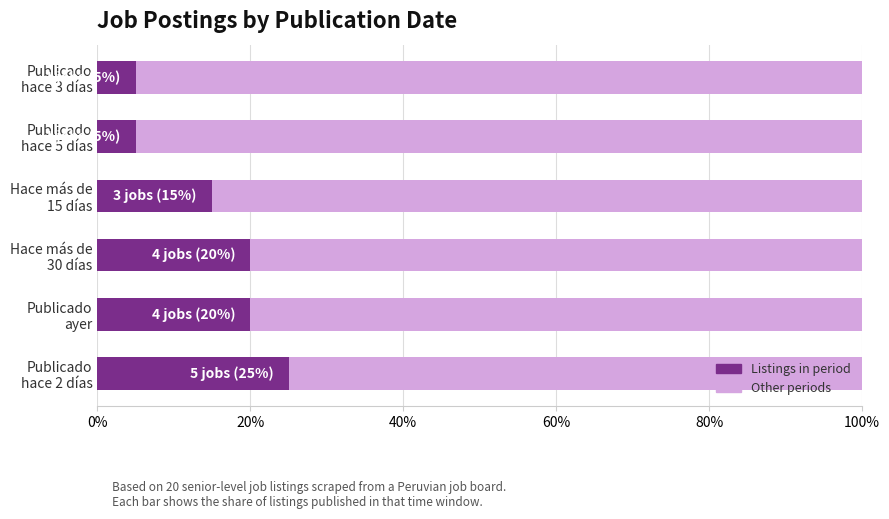

What is the difference between the maximum and minimum values in the Listings in period series?

0.2